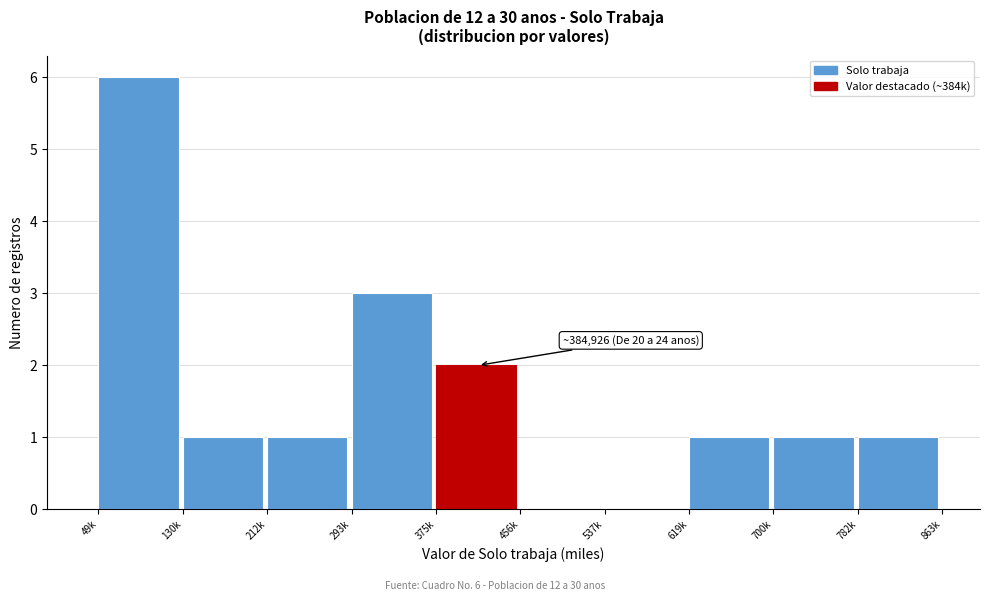

Reading left to right, list all the values displayed in this chart.

49k=6	130k=1	212k=1	293k=3	375k=2	456k=0	537k=0	619k=1	700k=1	782k=1